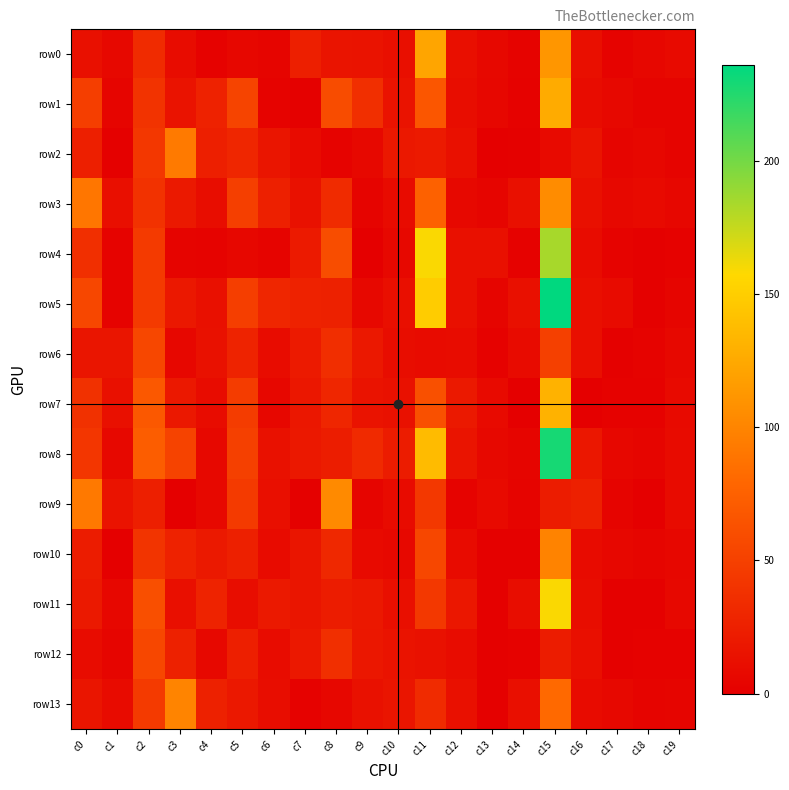

At which category is the sum across all series the highest?

c15